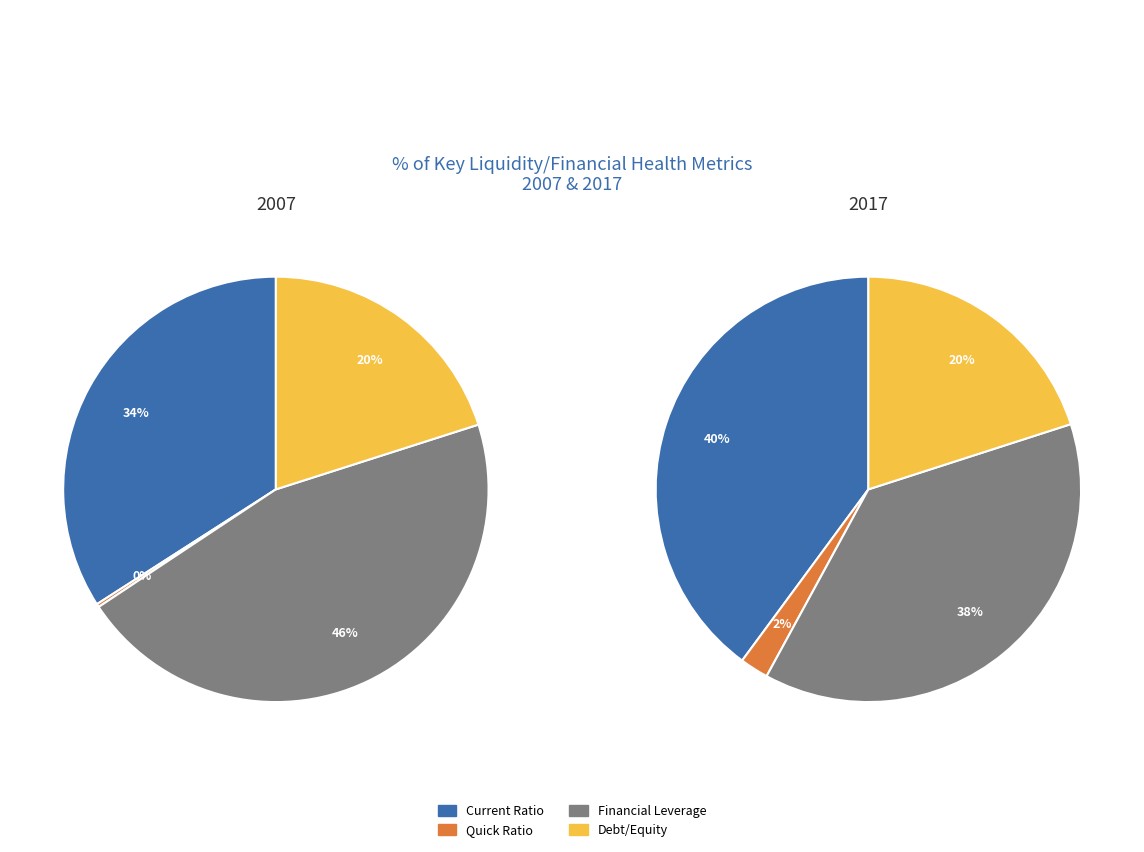

To the nearest percent, what is the difference between the Current Ratio and Debt/Equity slice percentages?

20%